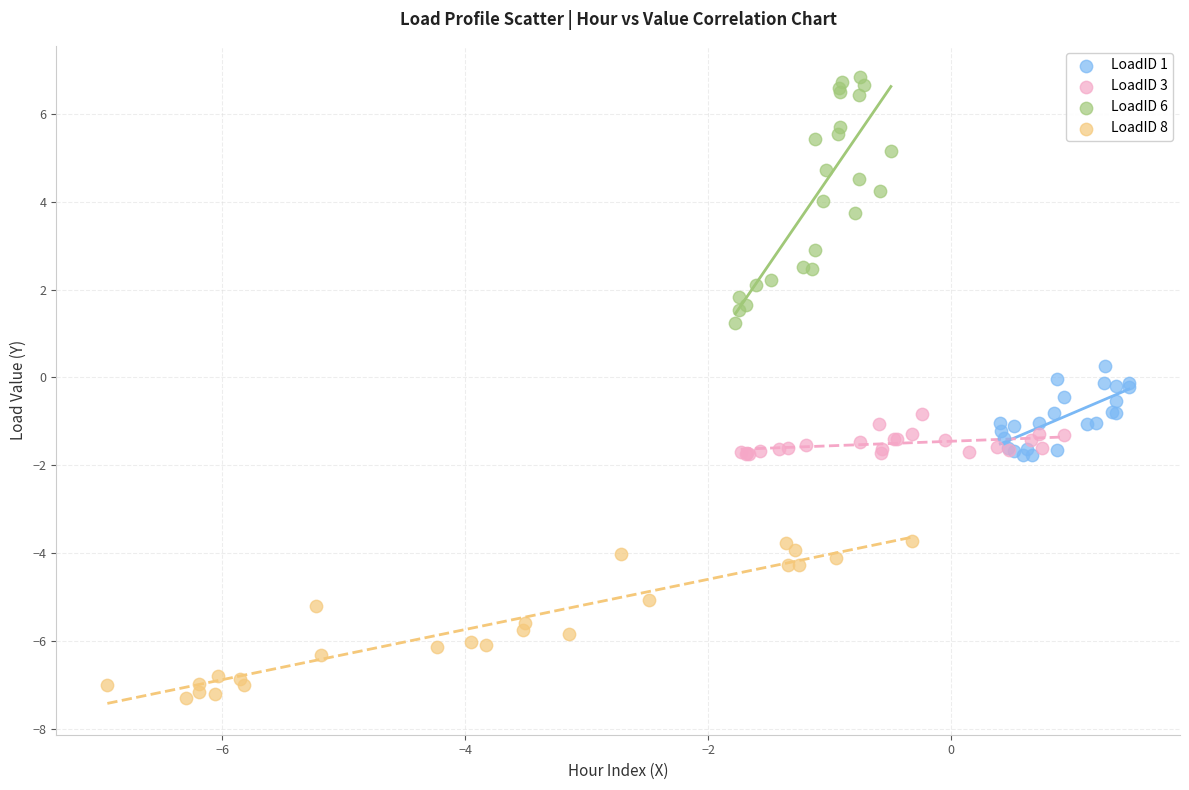

Which series contains the lowest Y value?

LoadID 8